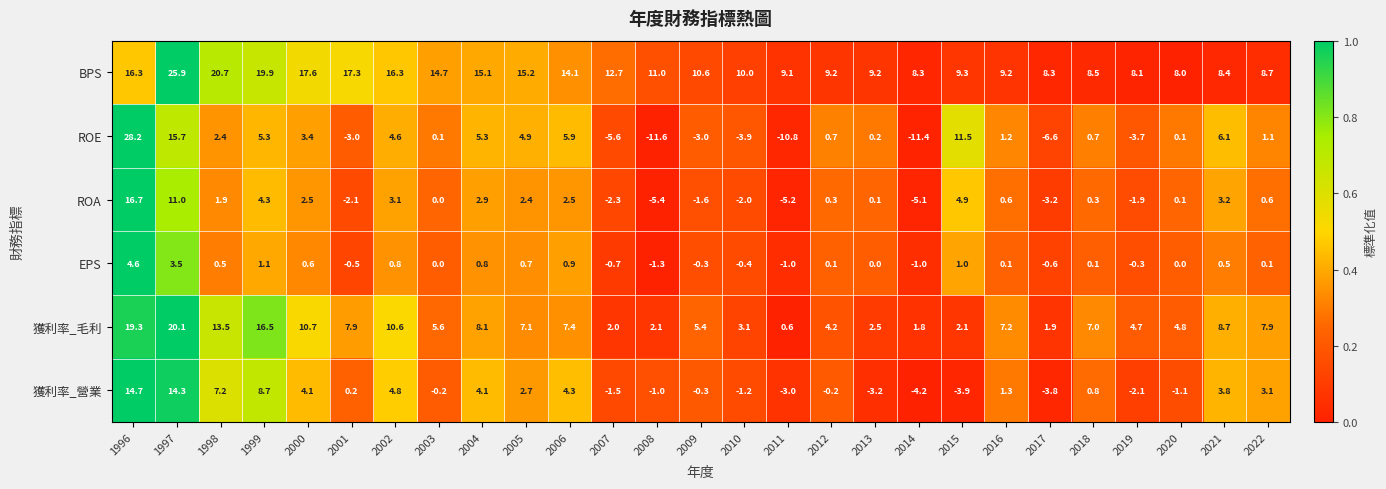

Which label corresponds to the largest value in the chart?

1996